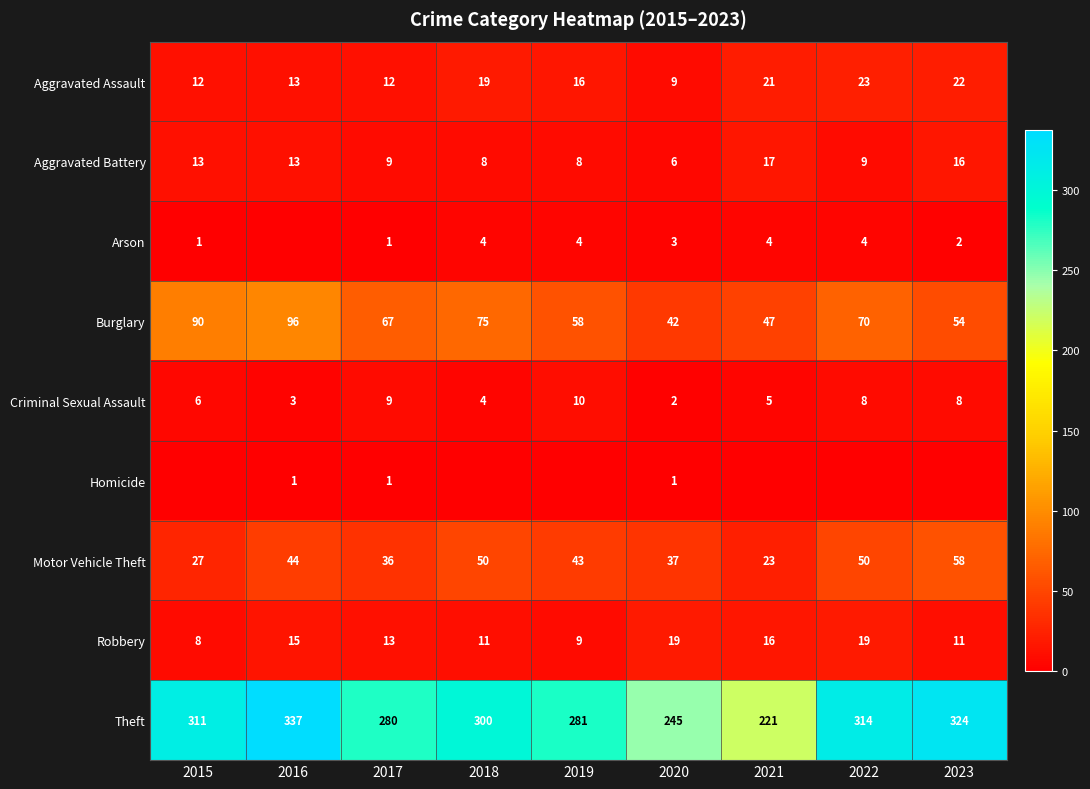

What is the spread (max minus min) of values at 2018?

300